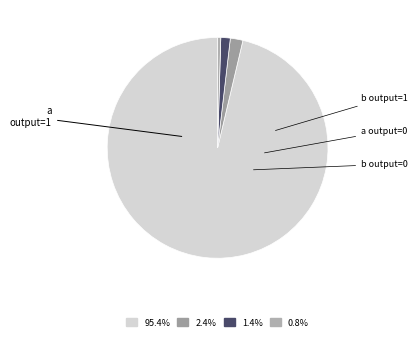

Rank the categories by value from lowest to highest.

b (output=0), a (output=0), b (output=1), a (output=1)